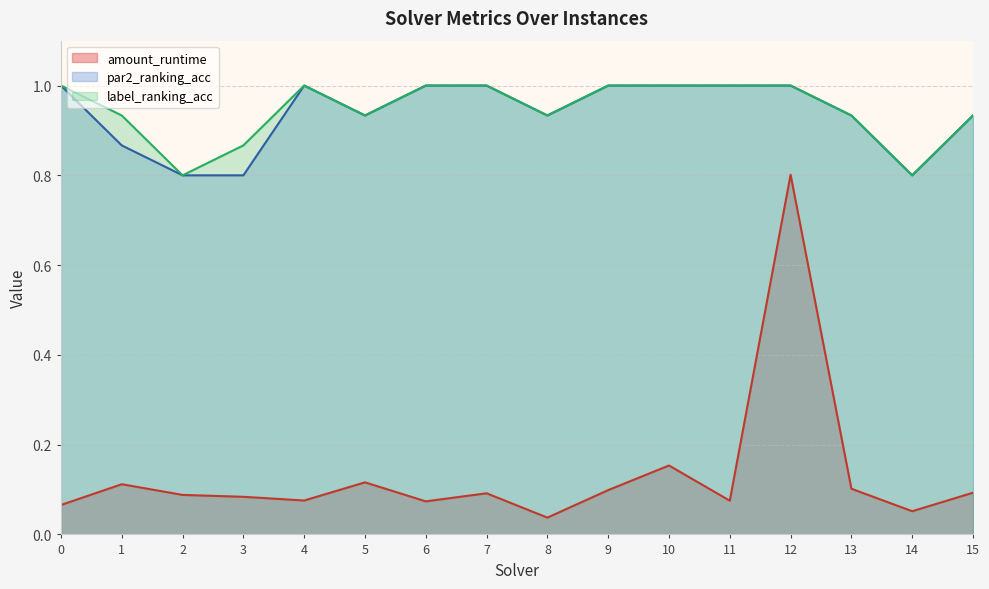

What is the sum of all label_ranking_acc values?

15.1